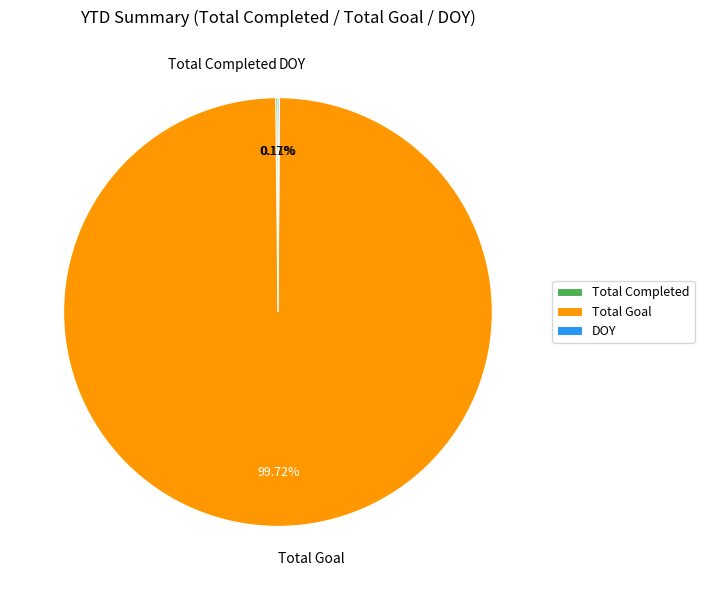

What is the largest slice in the pie chart?

Total Goal